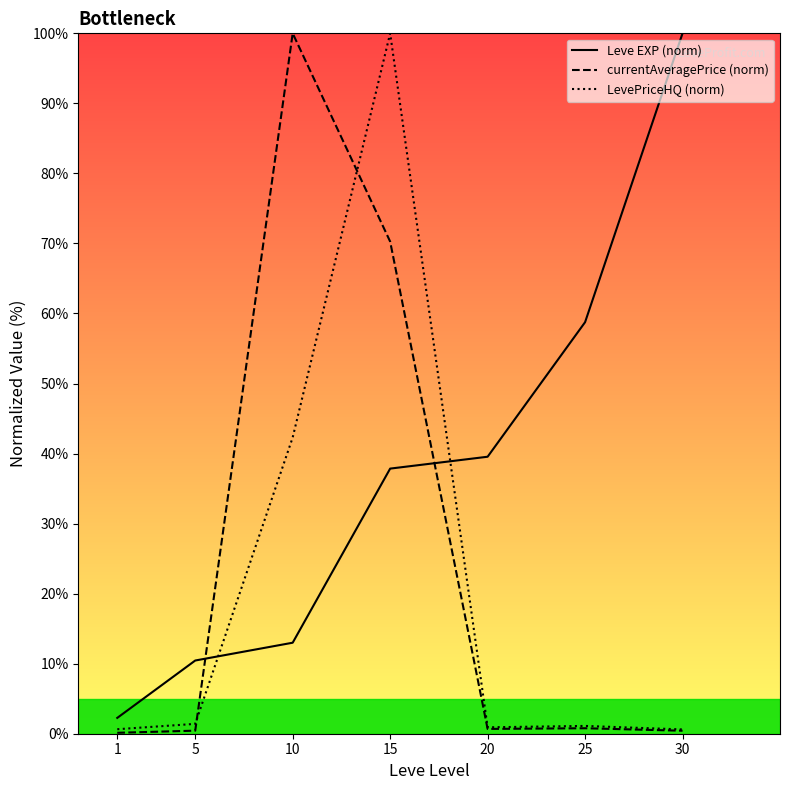

Which label corresponds to the smallest value in the chart?

1